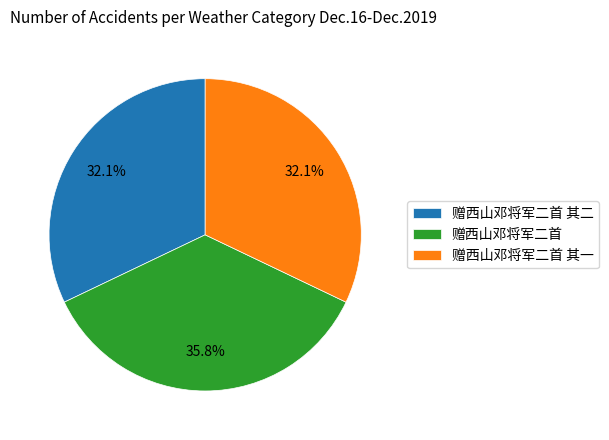

To the nearest percent, what portion does 赠西山邓将军二首 其一 represent?

32%